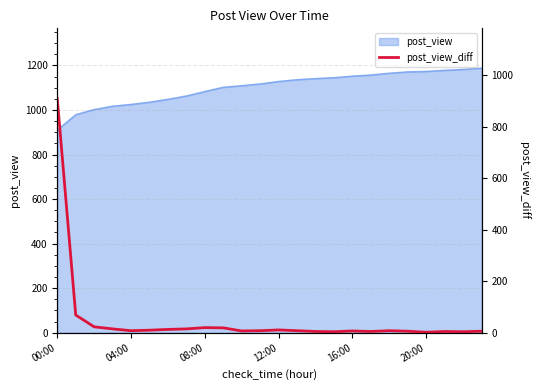

List the labels in order of value, largest first.

00:00, 04:00, 08:00, 8, 9, 12:00, 7, 6, 12, 20:00, 16:00, 11, 13, 18, 10, 16, 19, 23, 14, 17, 21, 15, 22, 20